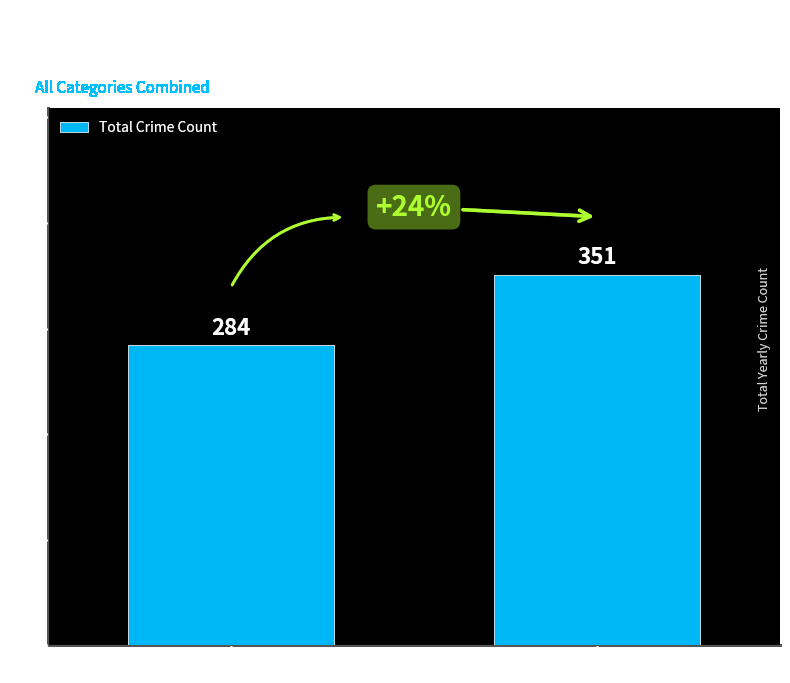

What is the difference between the values at Year 2024 and Year 2019?

67